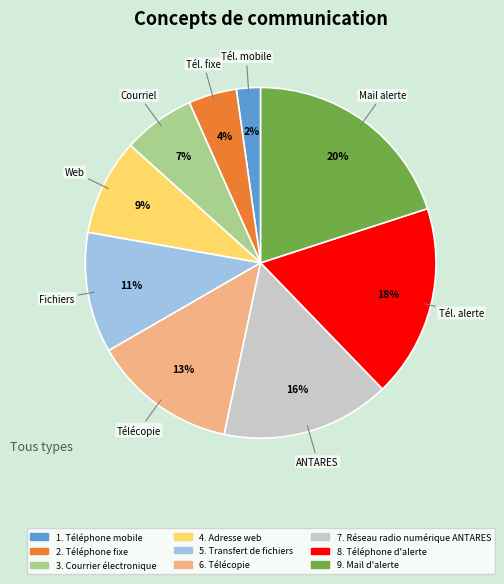

To the nearest percent, what is the difference between the largest and smallest slice percentages?

18%